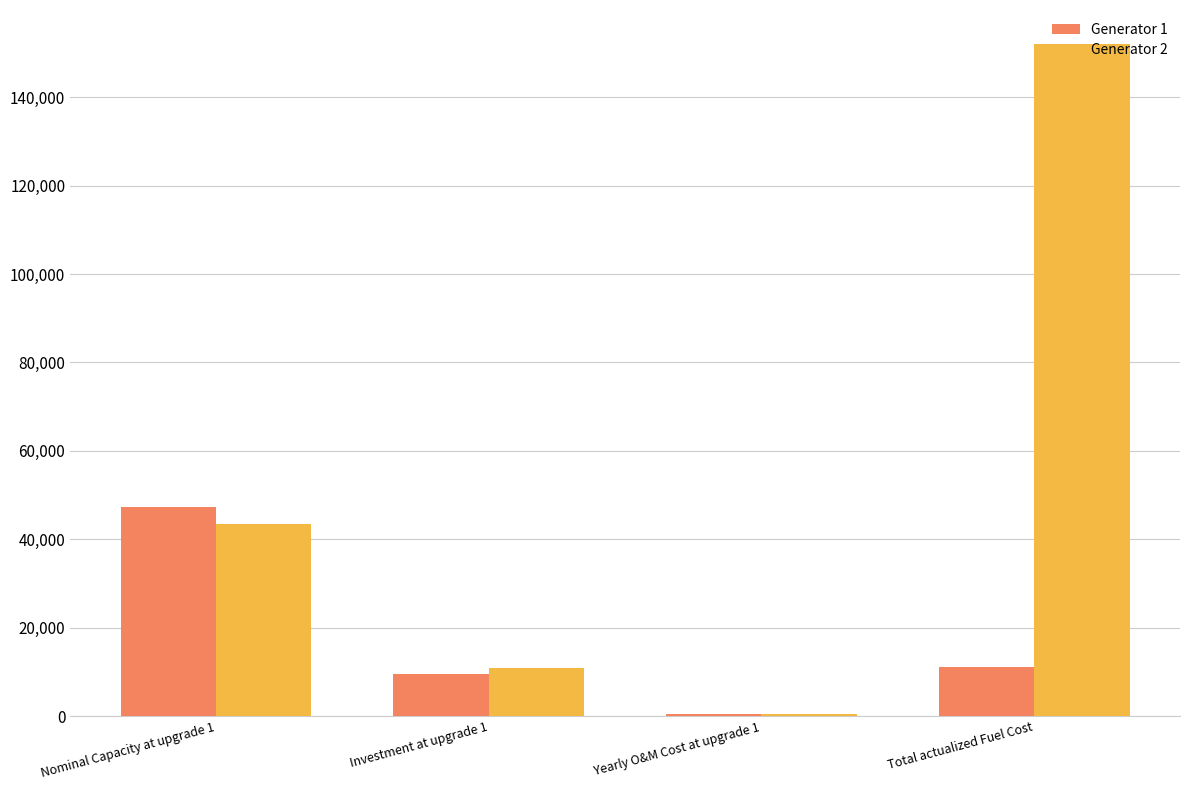

Which series has the largest total across all categories?

Generator 2